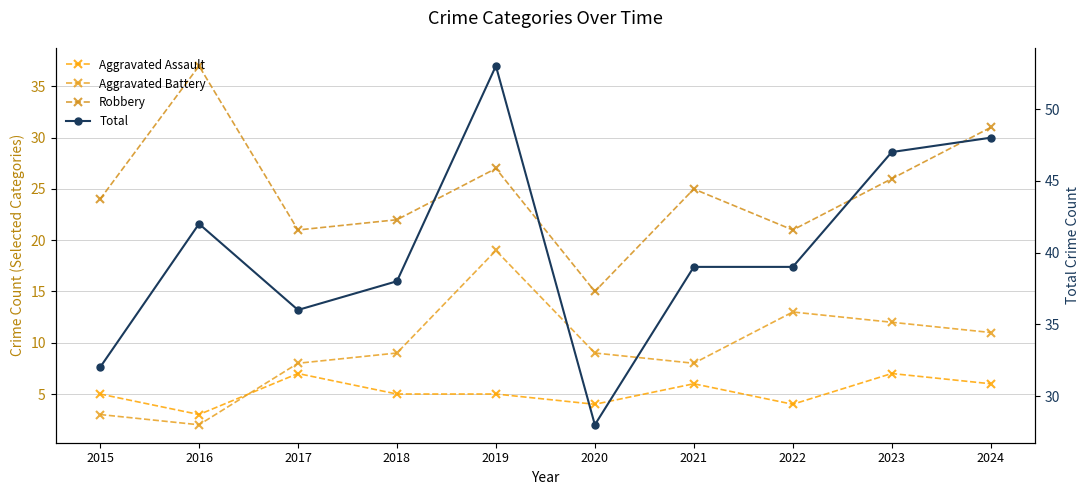

True or false: Total and Aggravated Battery intersect in this chart.

False